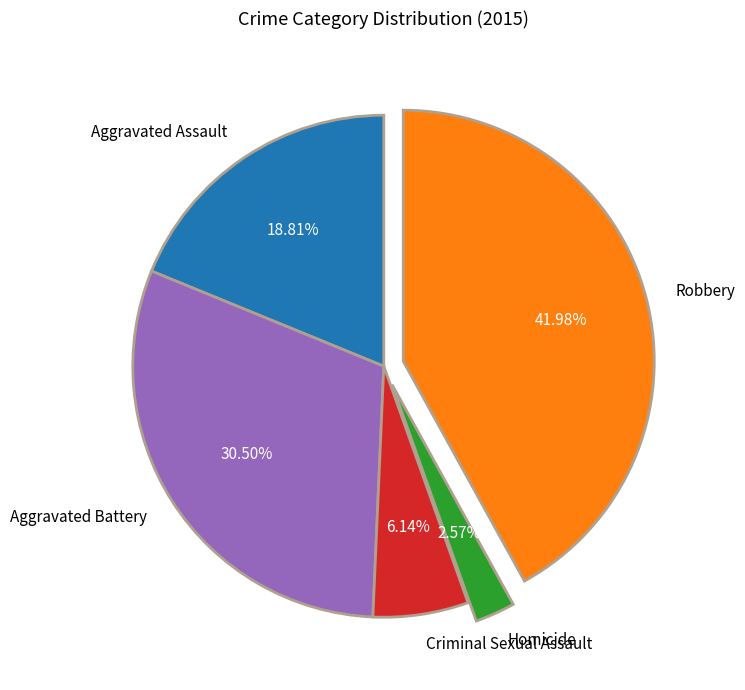

Is it true that Homicide is 3% of the pie?

True